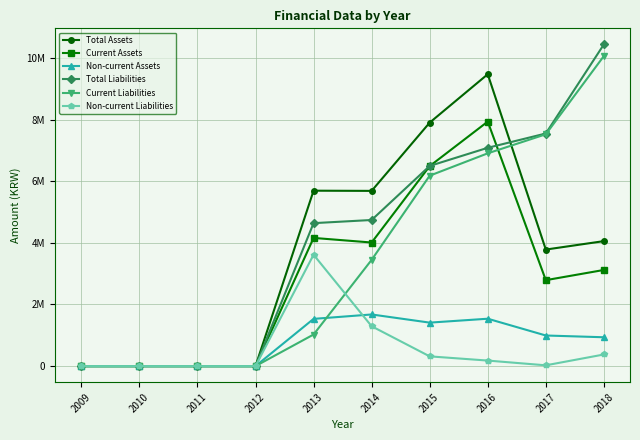

How many lines are shown in the chart?

6